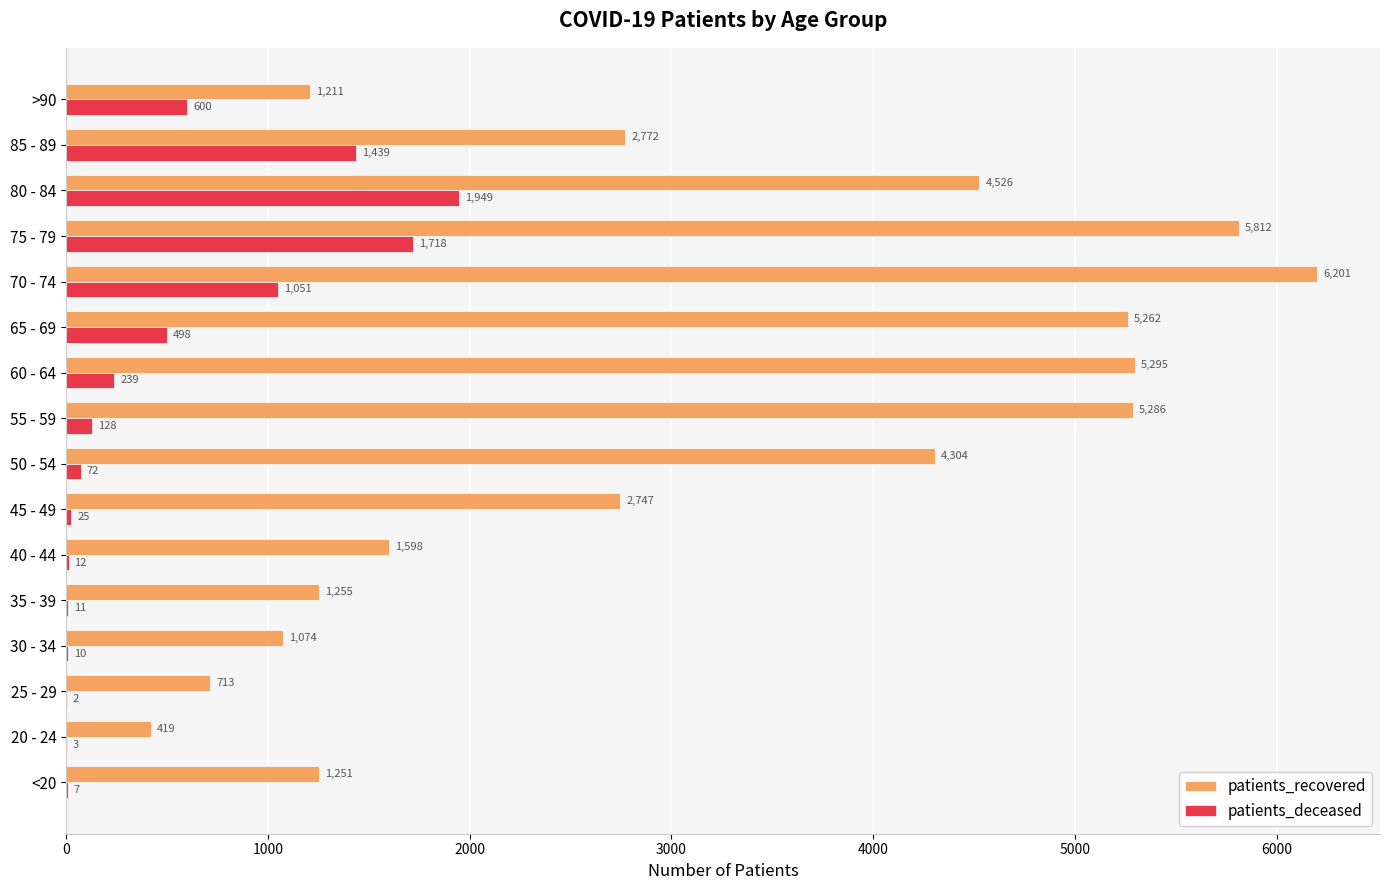

Between 30 - 34 and 75 - 79, which series saw the biggest shift?

patients_recovered